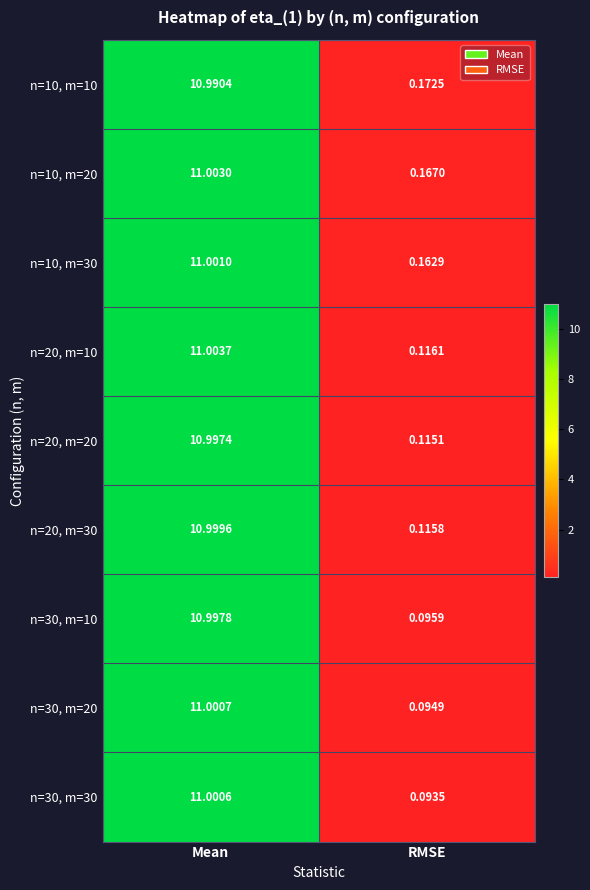

At which category is the sum across all series the highest?

Mean